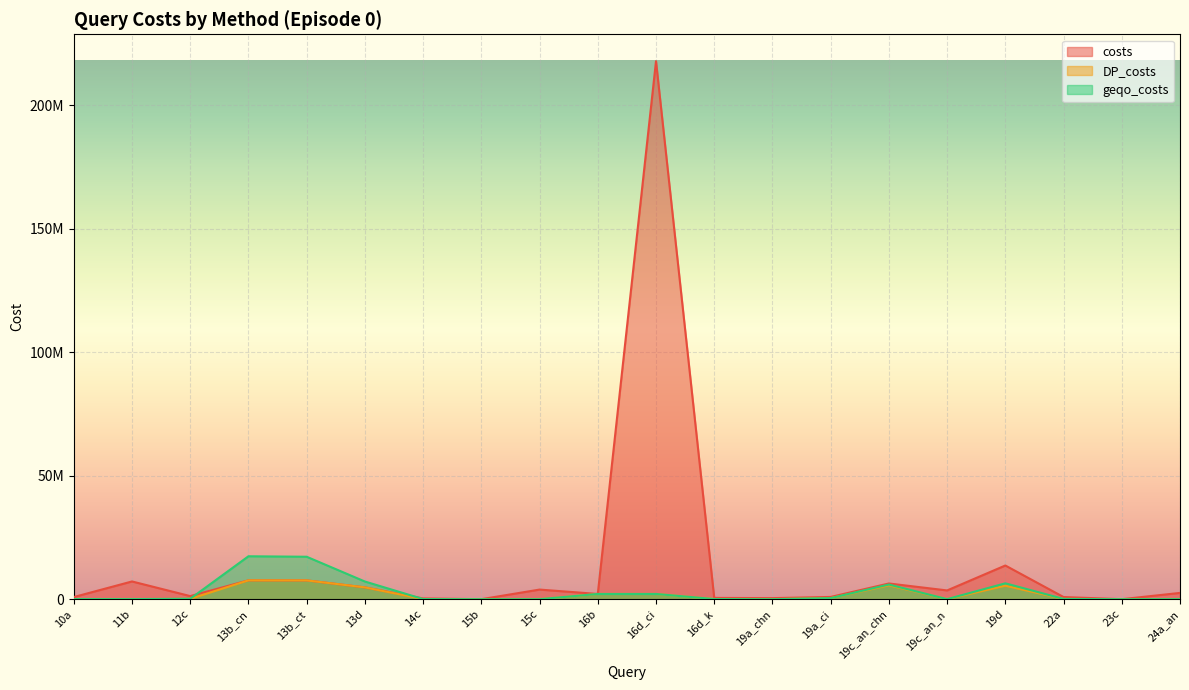

How many interior local valleys does the costs series have?

6